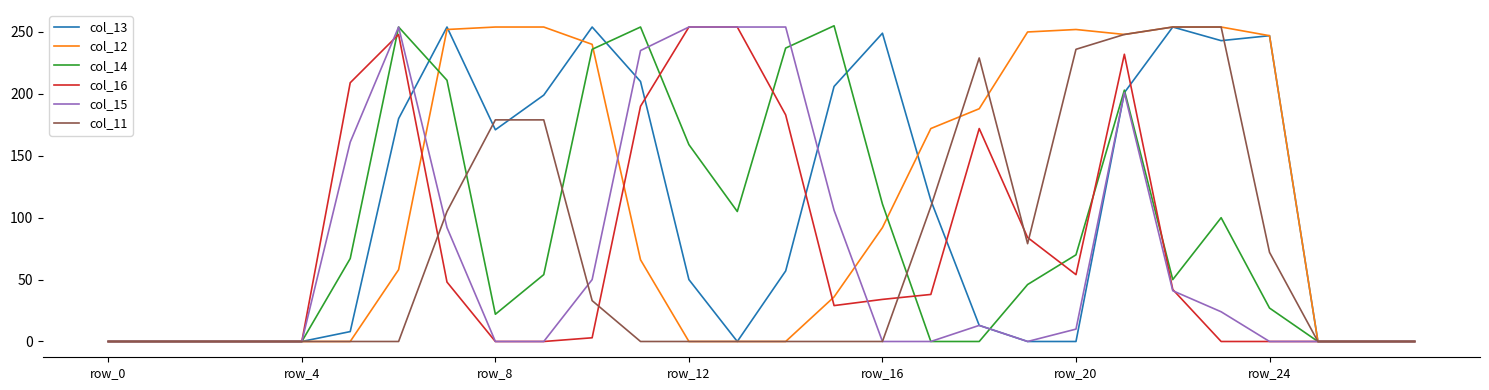

At how many categories does at least one series exceed 106?

20